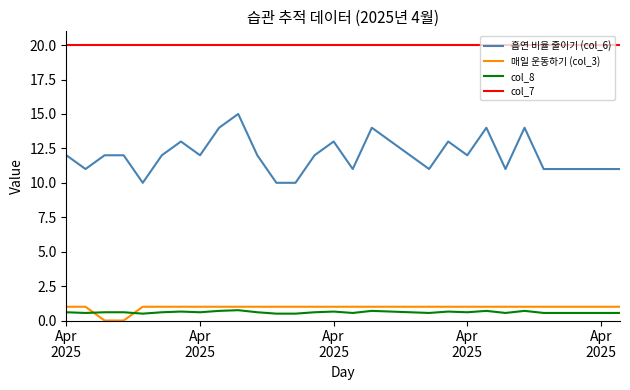

Which series has the largest total across all categories?

col_7